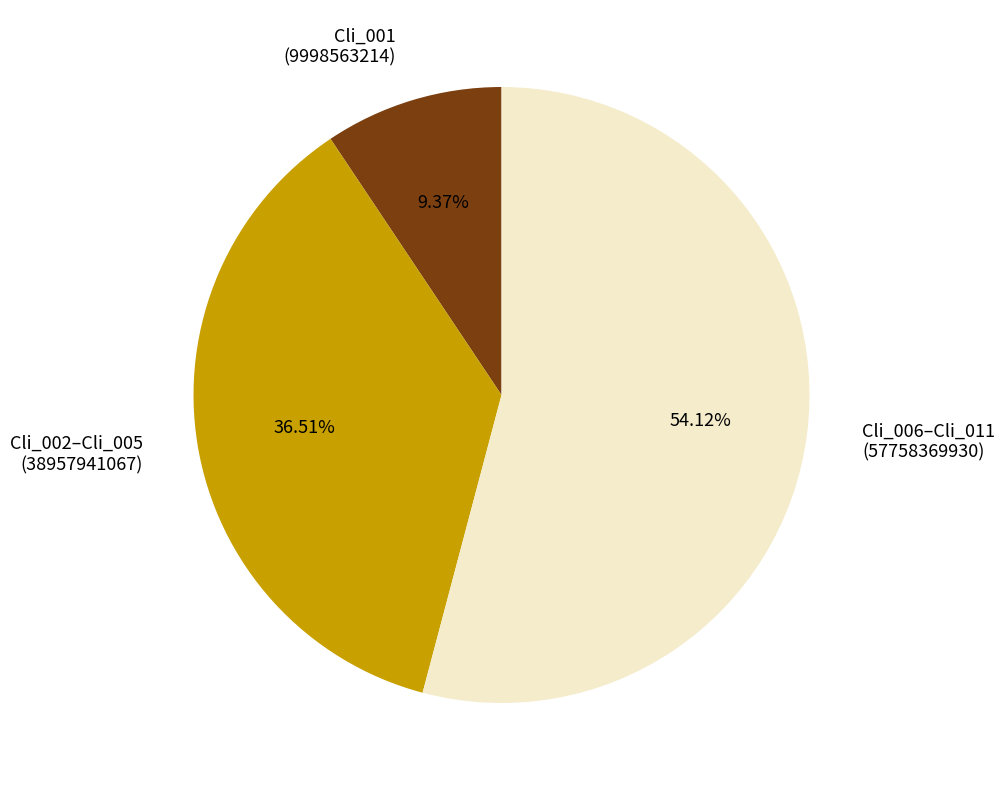

Do Cli_001 (9998563214) and Cli_002–Cli_005 (38957941067) together represent more than half of the pie?

No